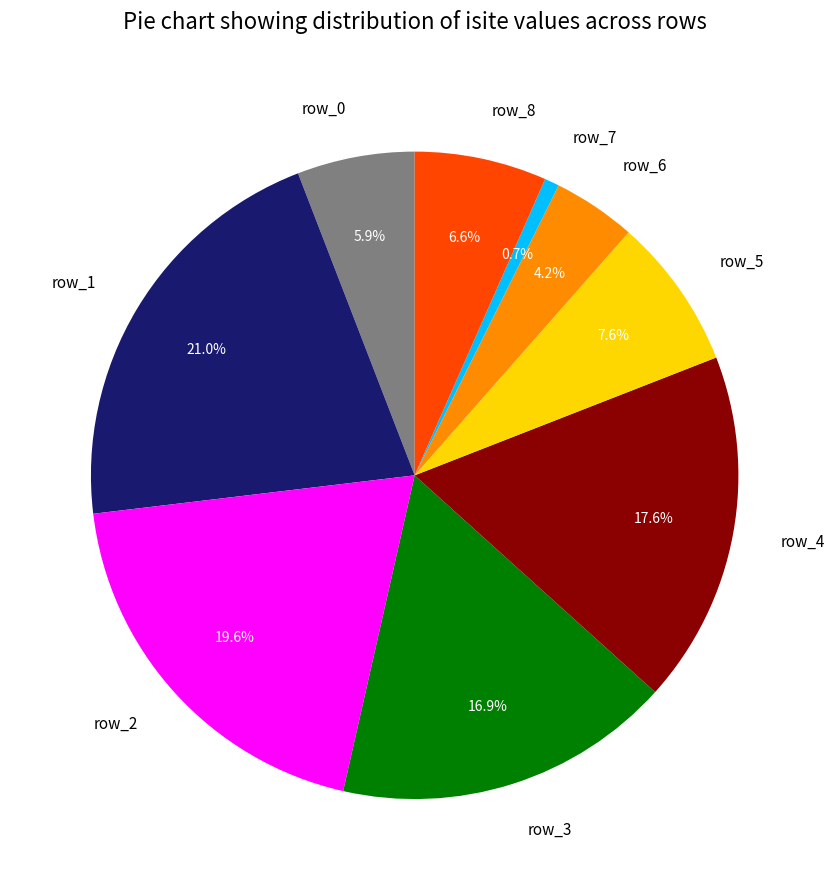

What is the smallest slice in the pie chart?

row_7